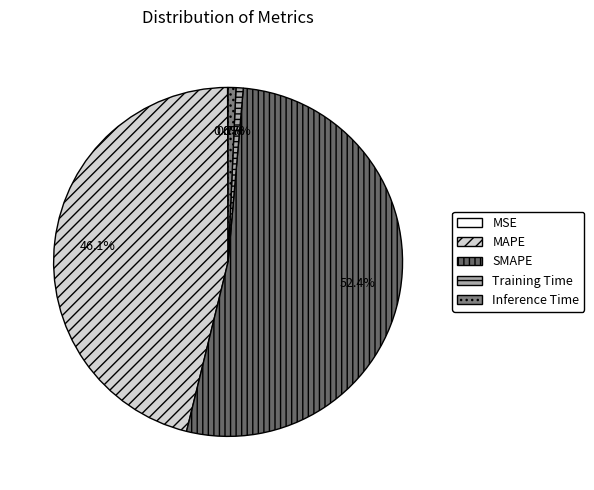

What is the largest slice in the pie chart?

SMAPE